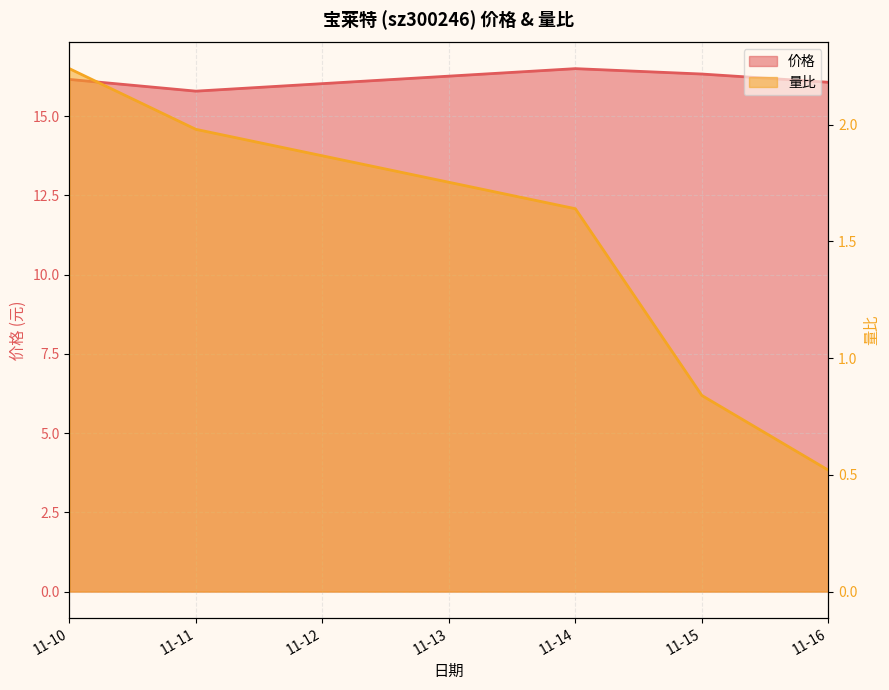

At which label does 价格 reach its peak?

11-14